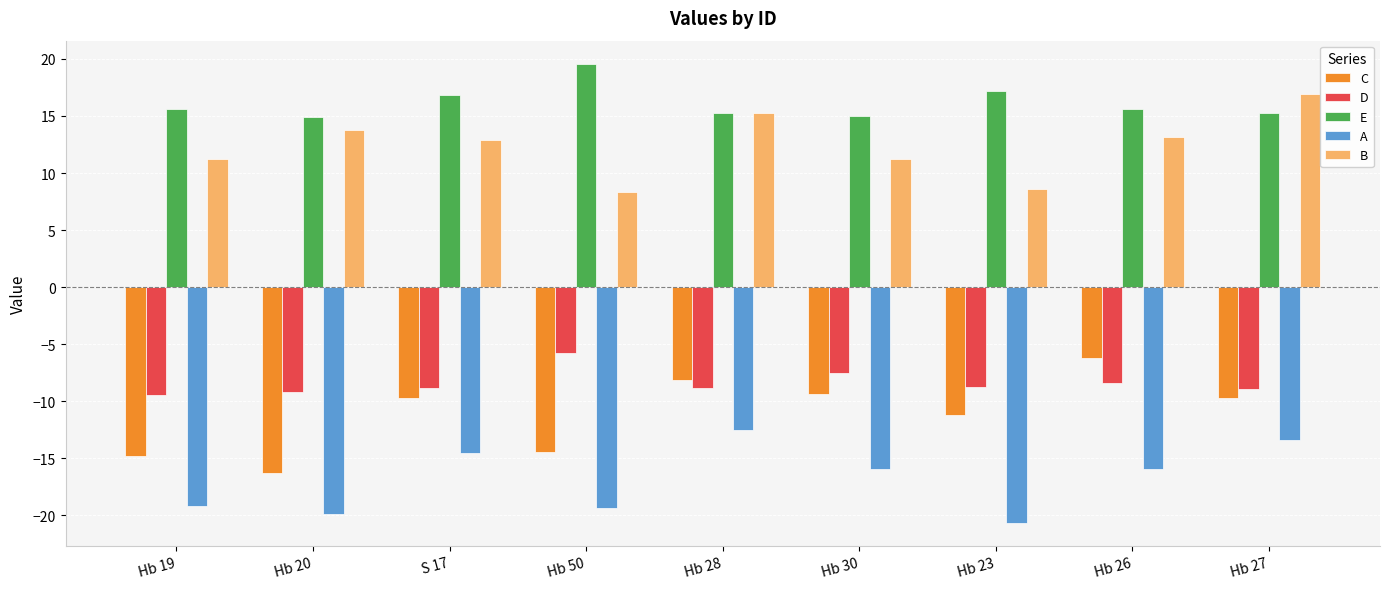

Between Hb 30 and Hb 26, which series saw the biggest shift?

C